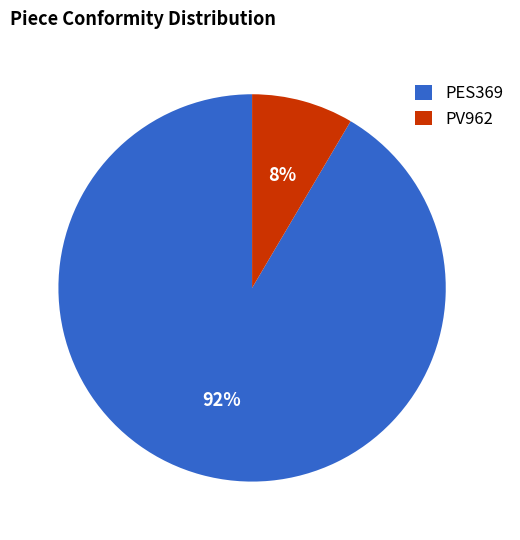

Rank the categories by value from highest to lowest.

PES369, PV962